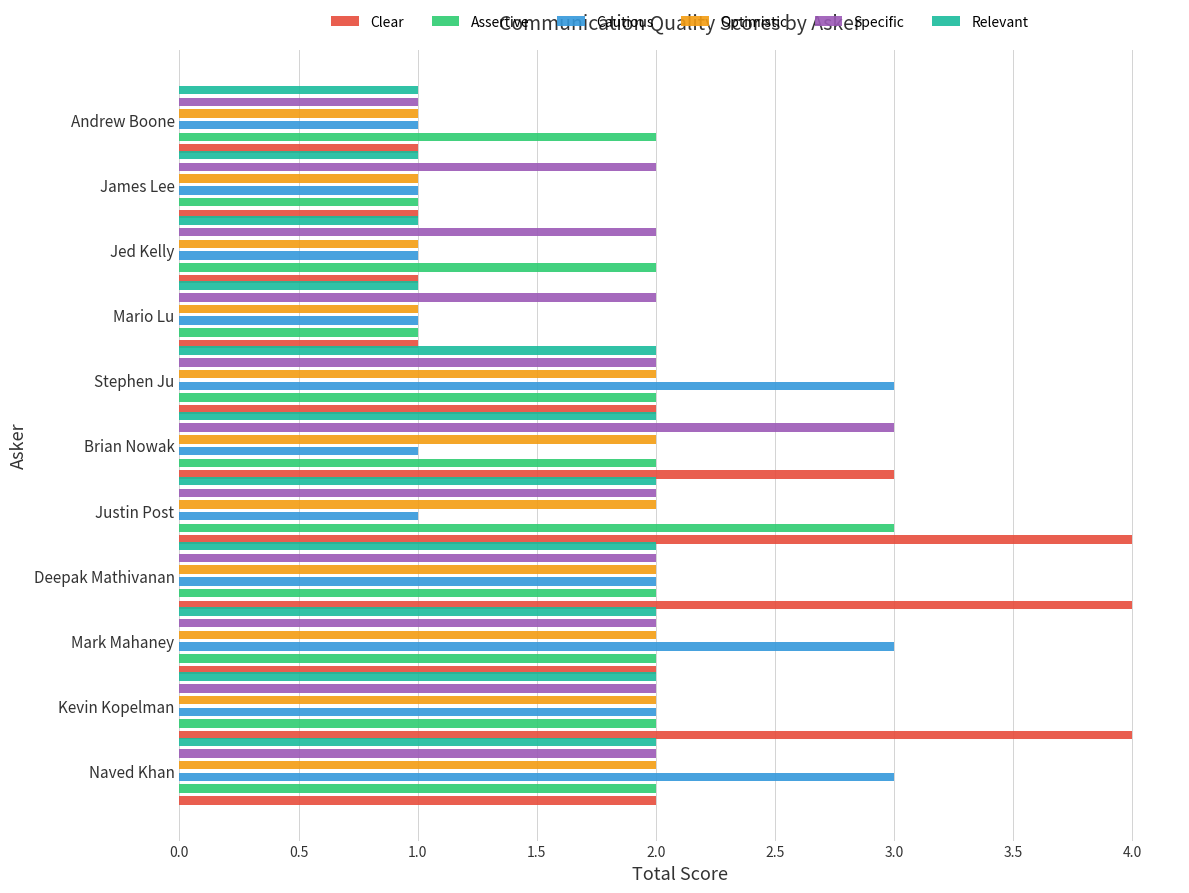

What position from the left is Kevin Kopelman?

2